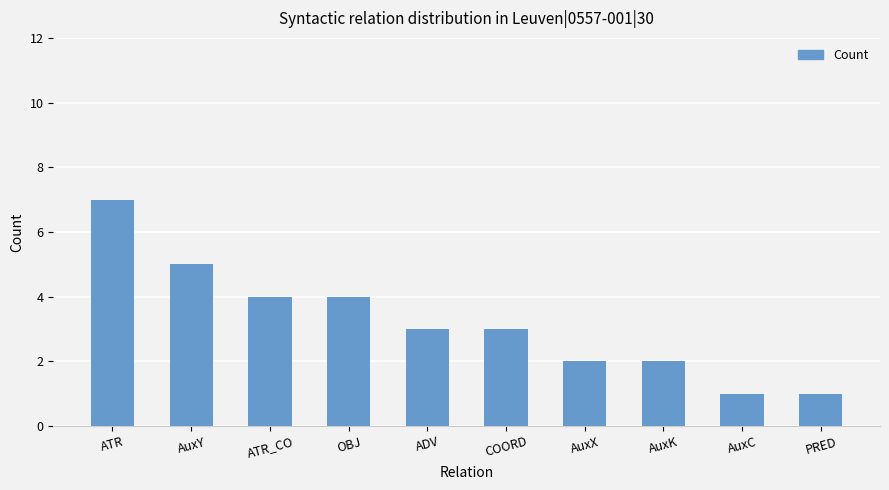

What position from the right is ATR_CO?

8